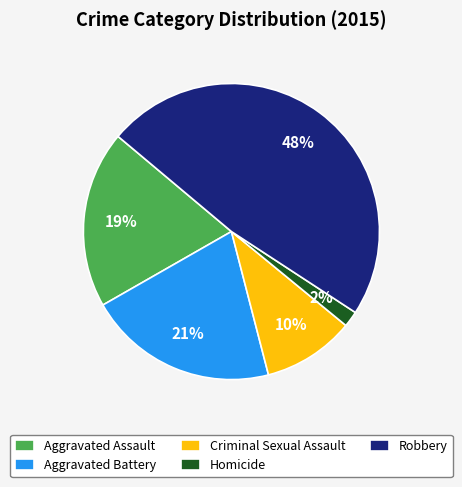

Which category has the biggest portion of the pie?

Robbery